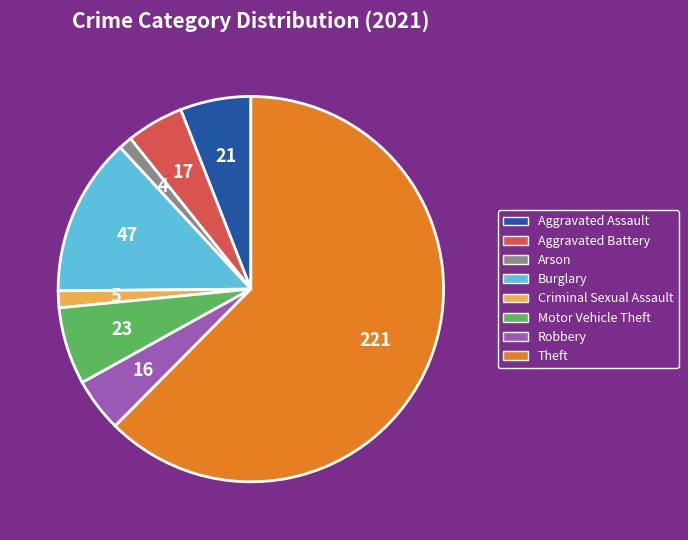

Is it true that Burglary is 1% of the pie?

False